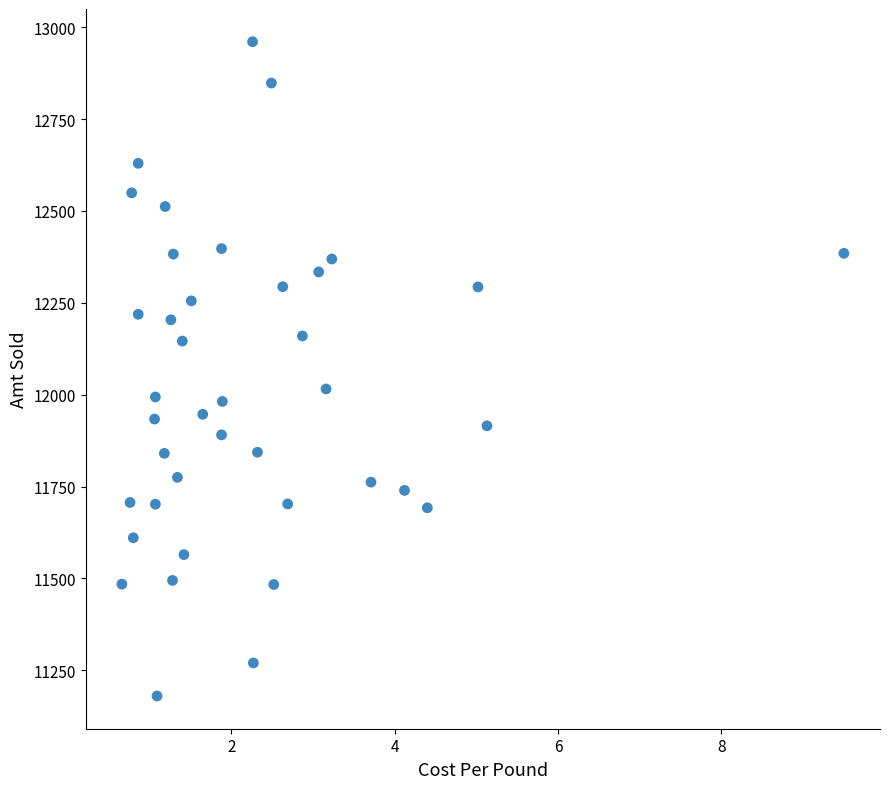

What is the range of X values (max minus min)?

8.8